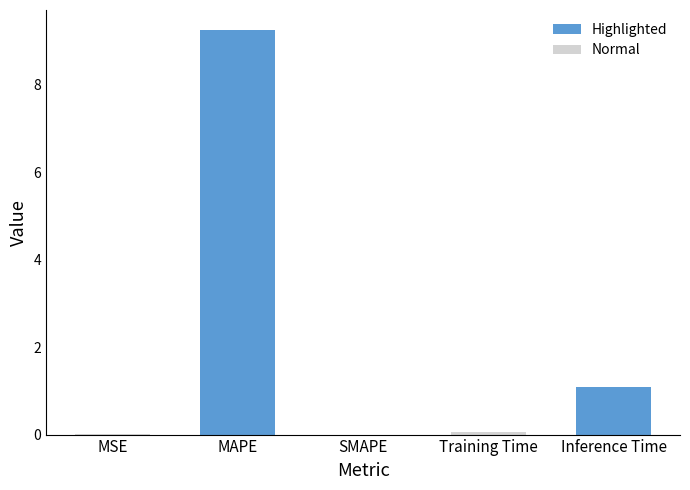

Does the chart contain stacked bars?

No